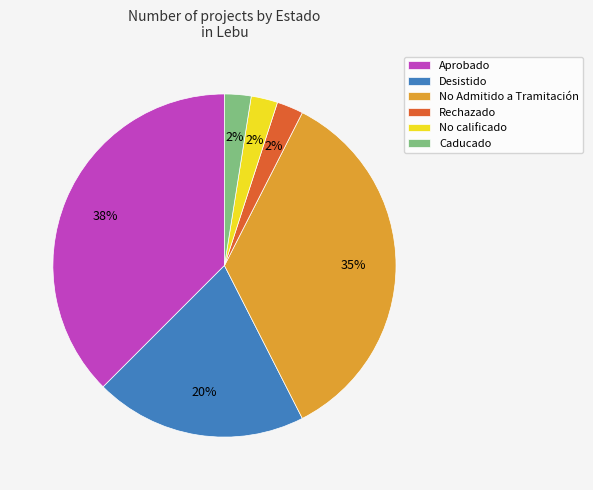

How many slices are in this pie chart?

6